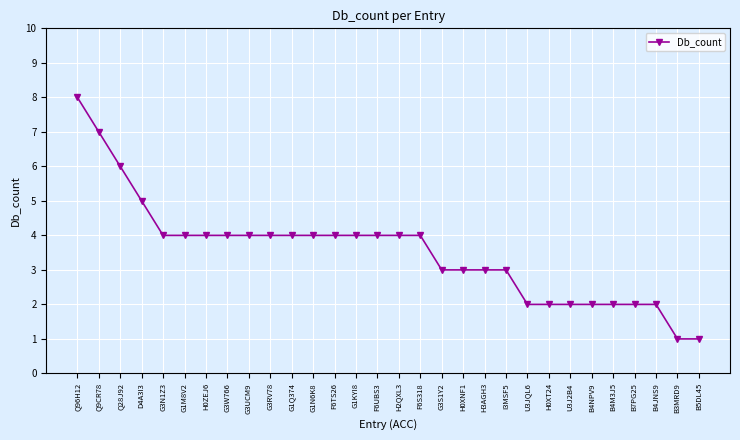

Which label corresponds to the largest value in the chart?

Q96H12